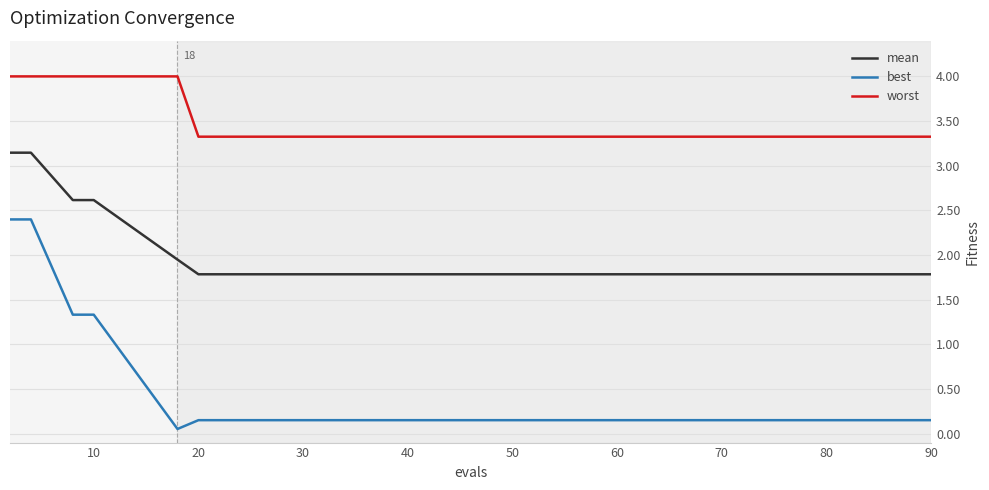

What is the difference between the maximum and minimum values in the worst series?

0.7